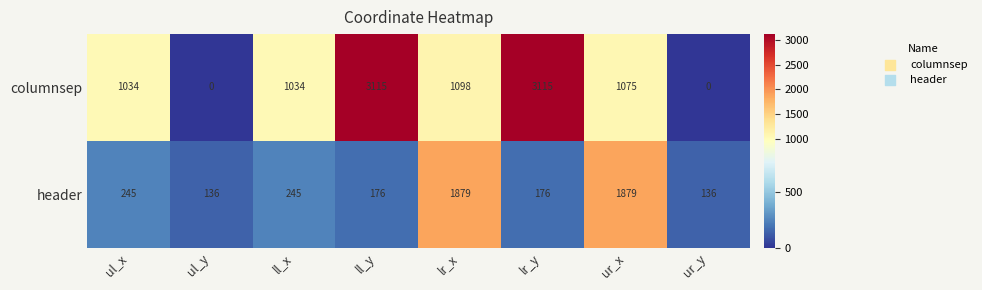

How many categories are shown in the chart?

8